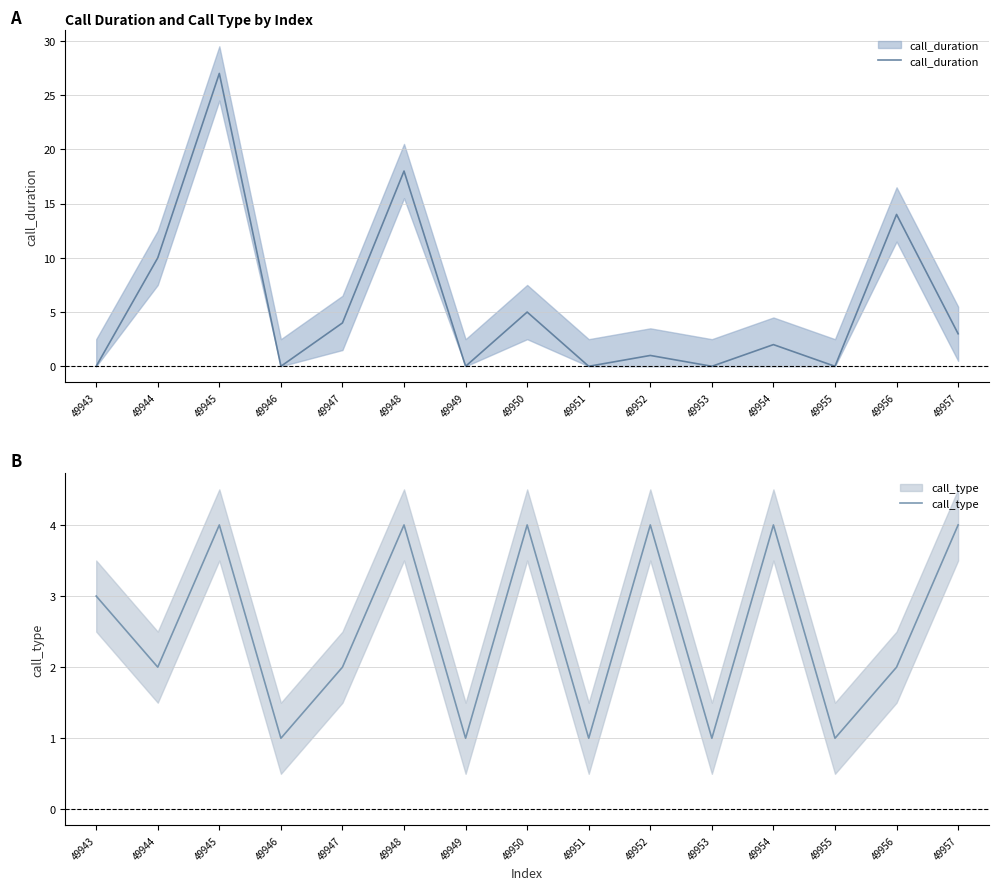

What is the sum of all call_duration values?

84